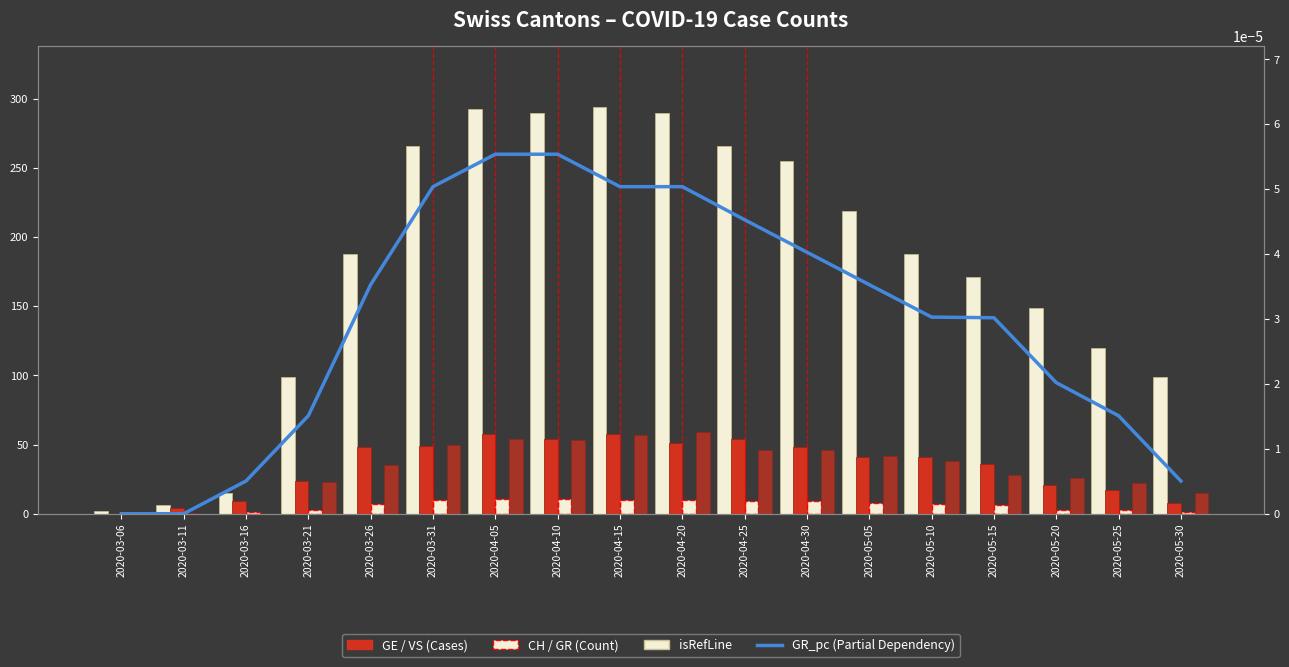

Between 2020-03-31 and 2020-04-05, which is larger?

2020-04-05